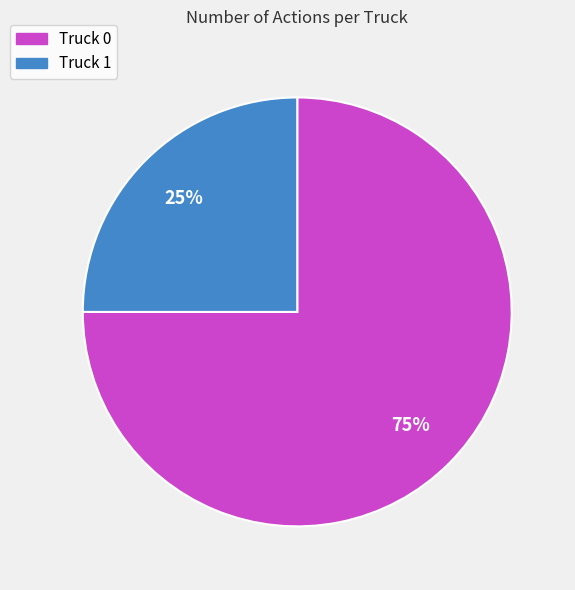

How many segments does this pie chart have?

2